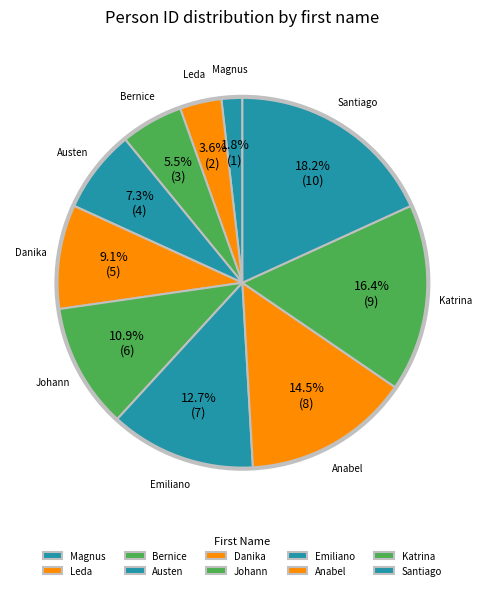

Which has a higher value, Bernice or Leda?

Bernice